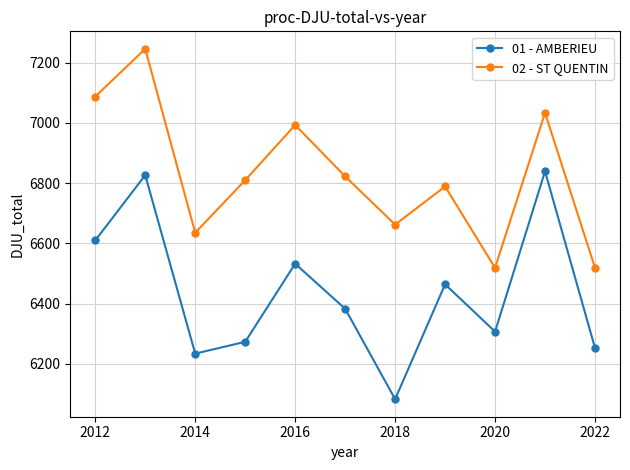

What value does the 01 - AMBERIEU series have at 2014?

6233.4